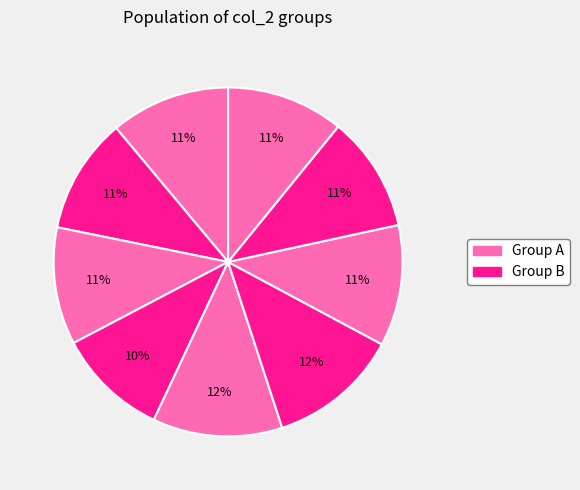

To the nearest percent, what is the difference between the largest and smallest slice percentages?

2%